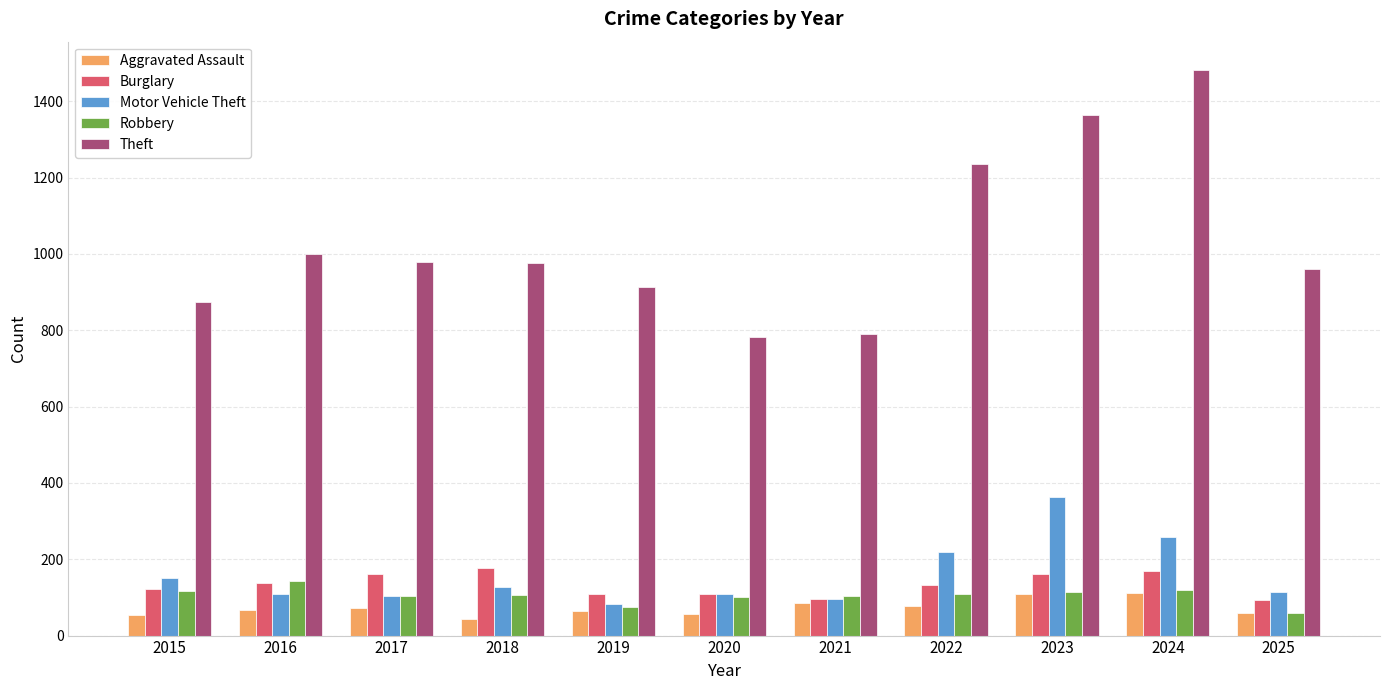

What is the sum of the Burglary values at 2015 and 2024?

290